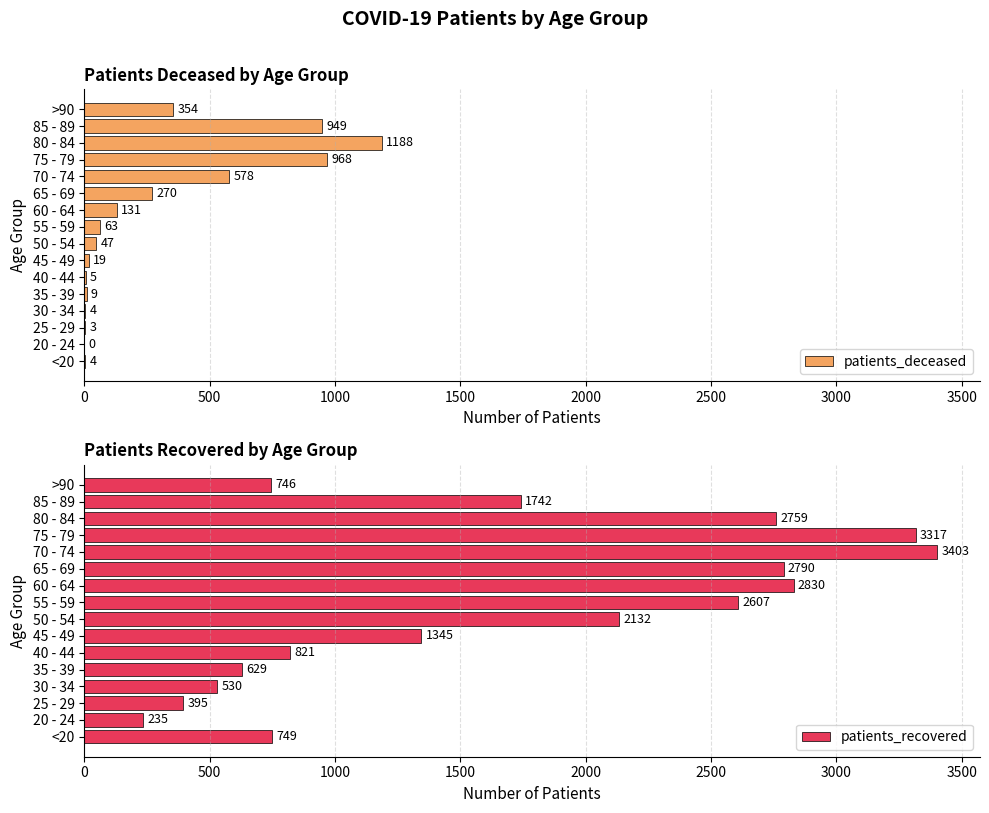

Does the chart contain any negative values?

No